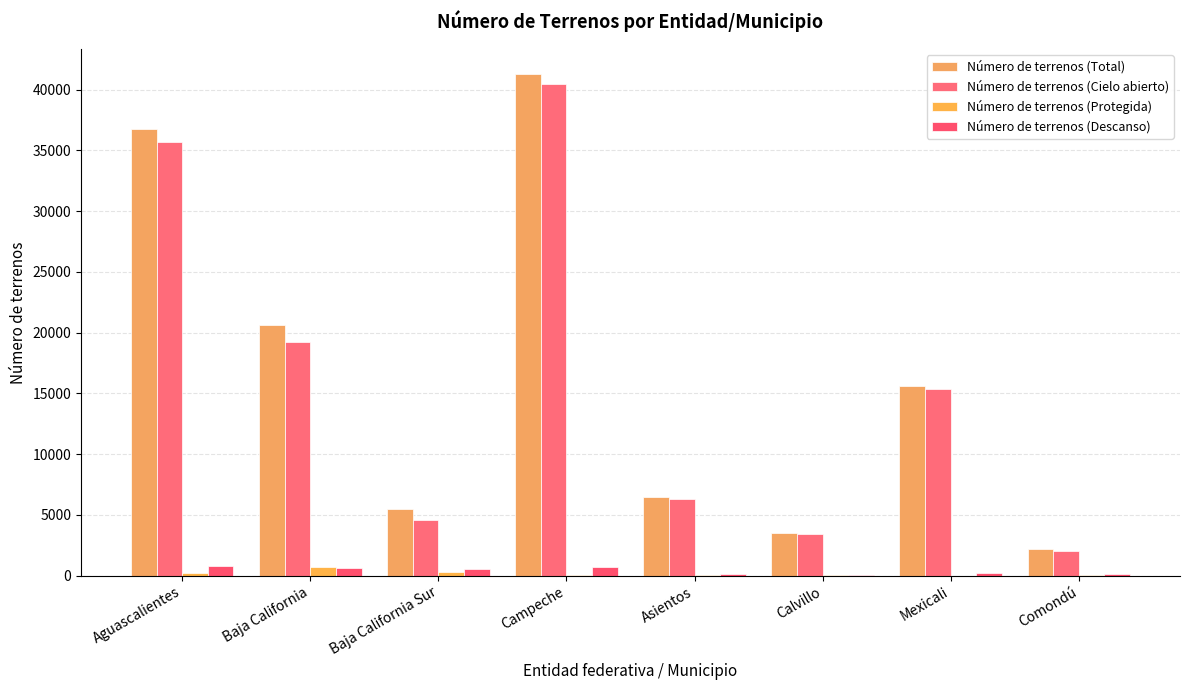

Which series has the largest range (max minus min)?

Número de terrenos (Total)